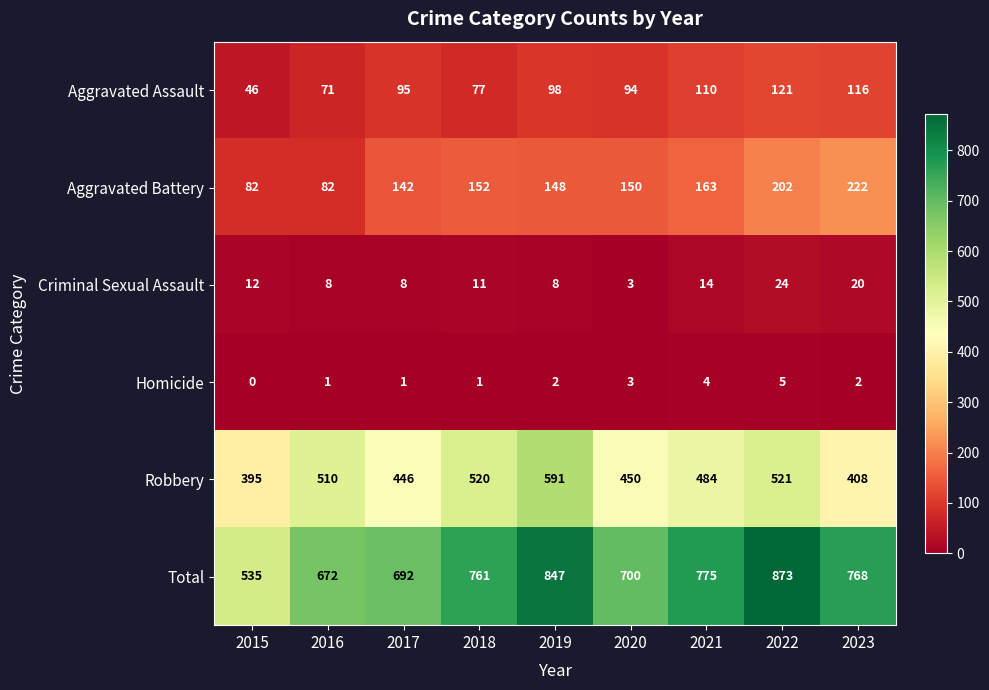

What is the maximum value shown in the chart?

873